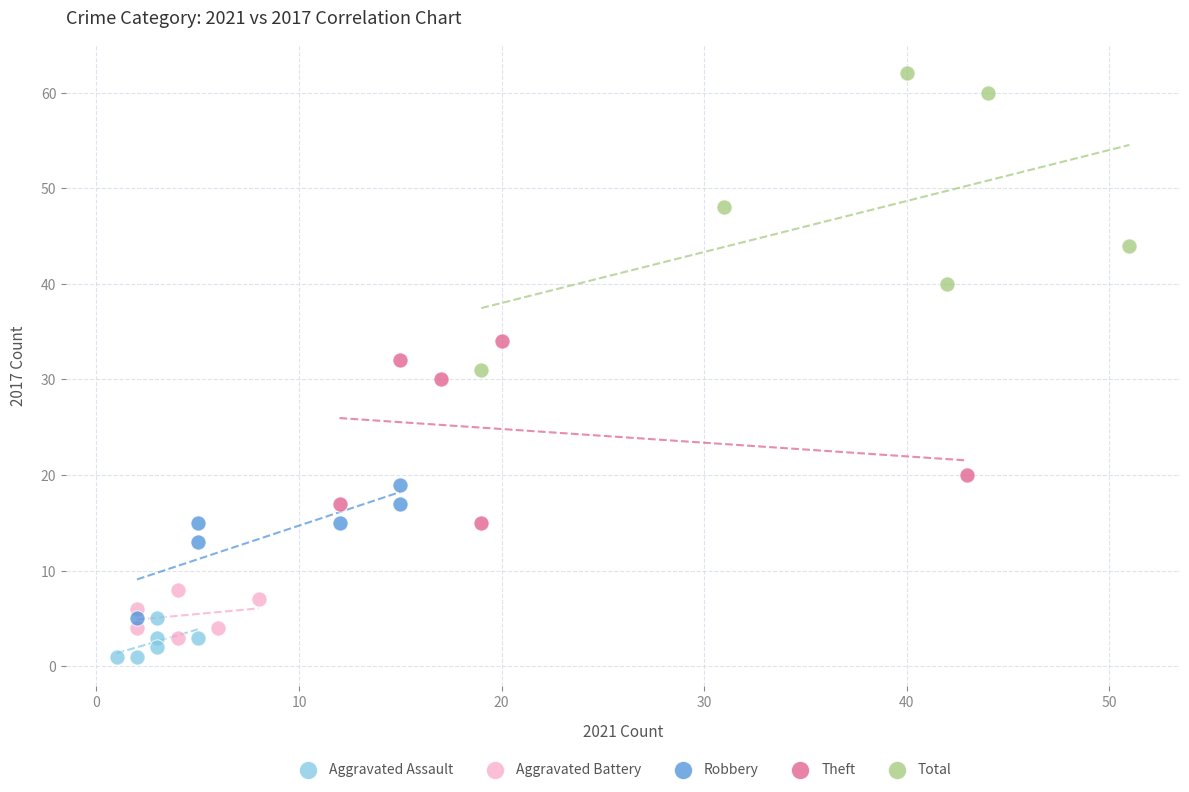

Which series reaches the maximum Y coordinate?

Total